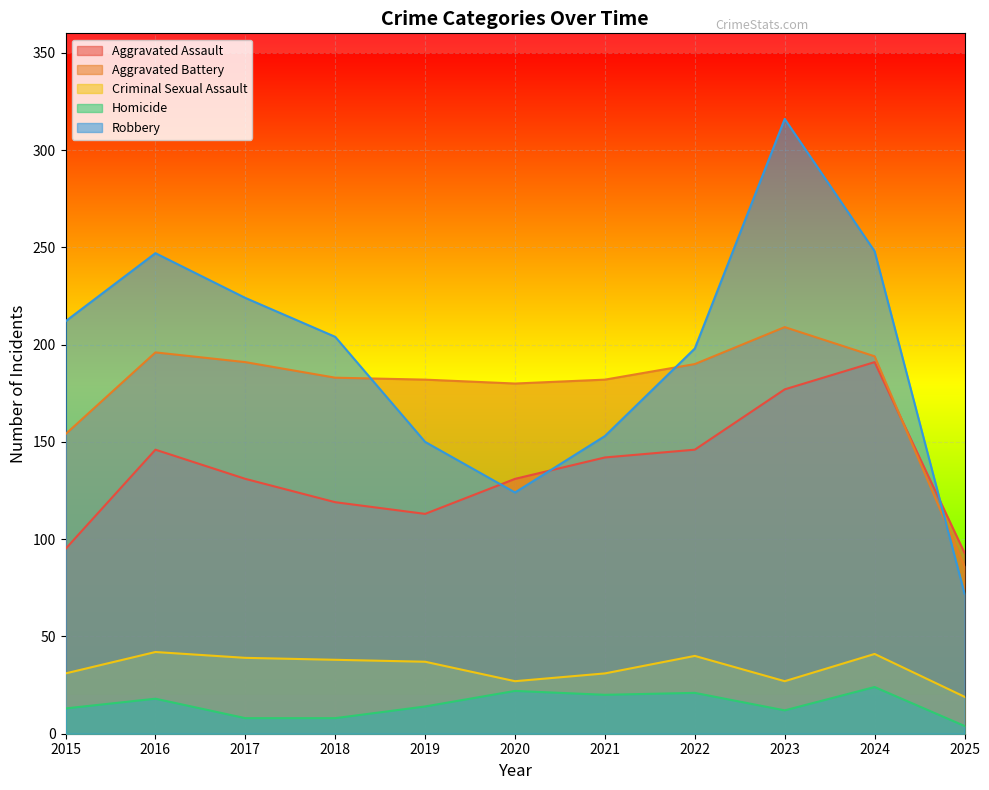

What is the total value across all series at 2025?

274